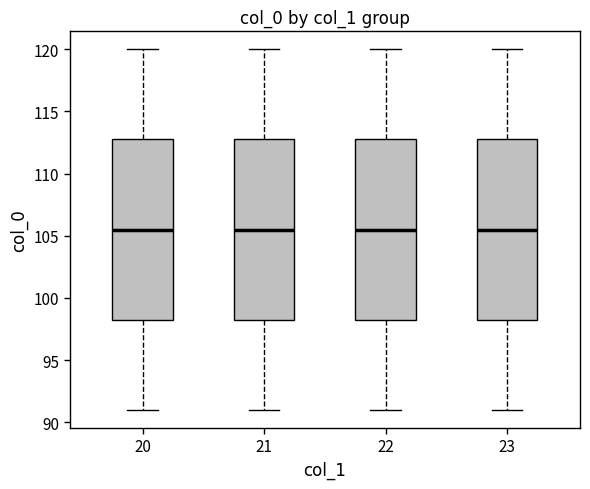

Where does the median line of the box at x = 22 sit on the y-axis? The values are not printed on the chart, so give them approximately, as read against the axis.

105.5